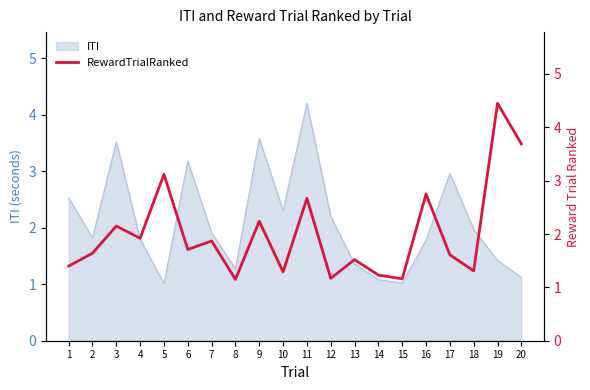

What is the change in value from 17 to 18?

-0.3